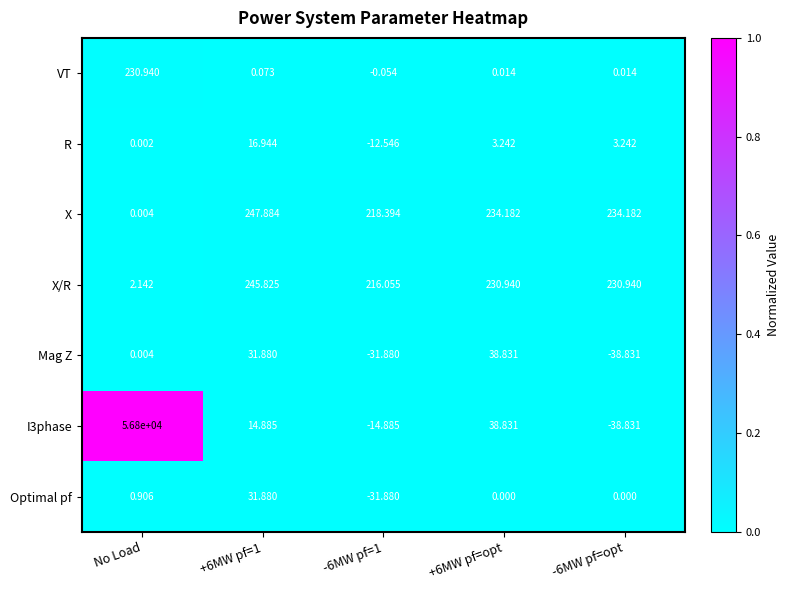

At which category is the sum across all series the highest?

No Load